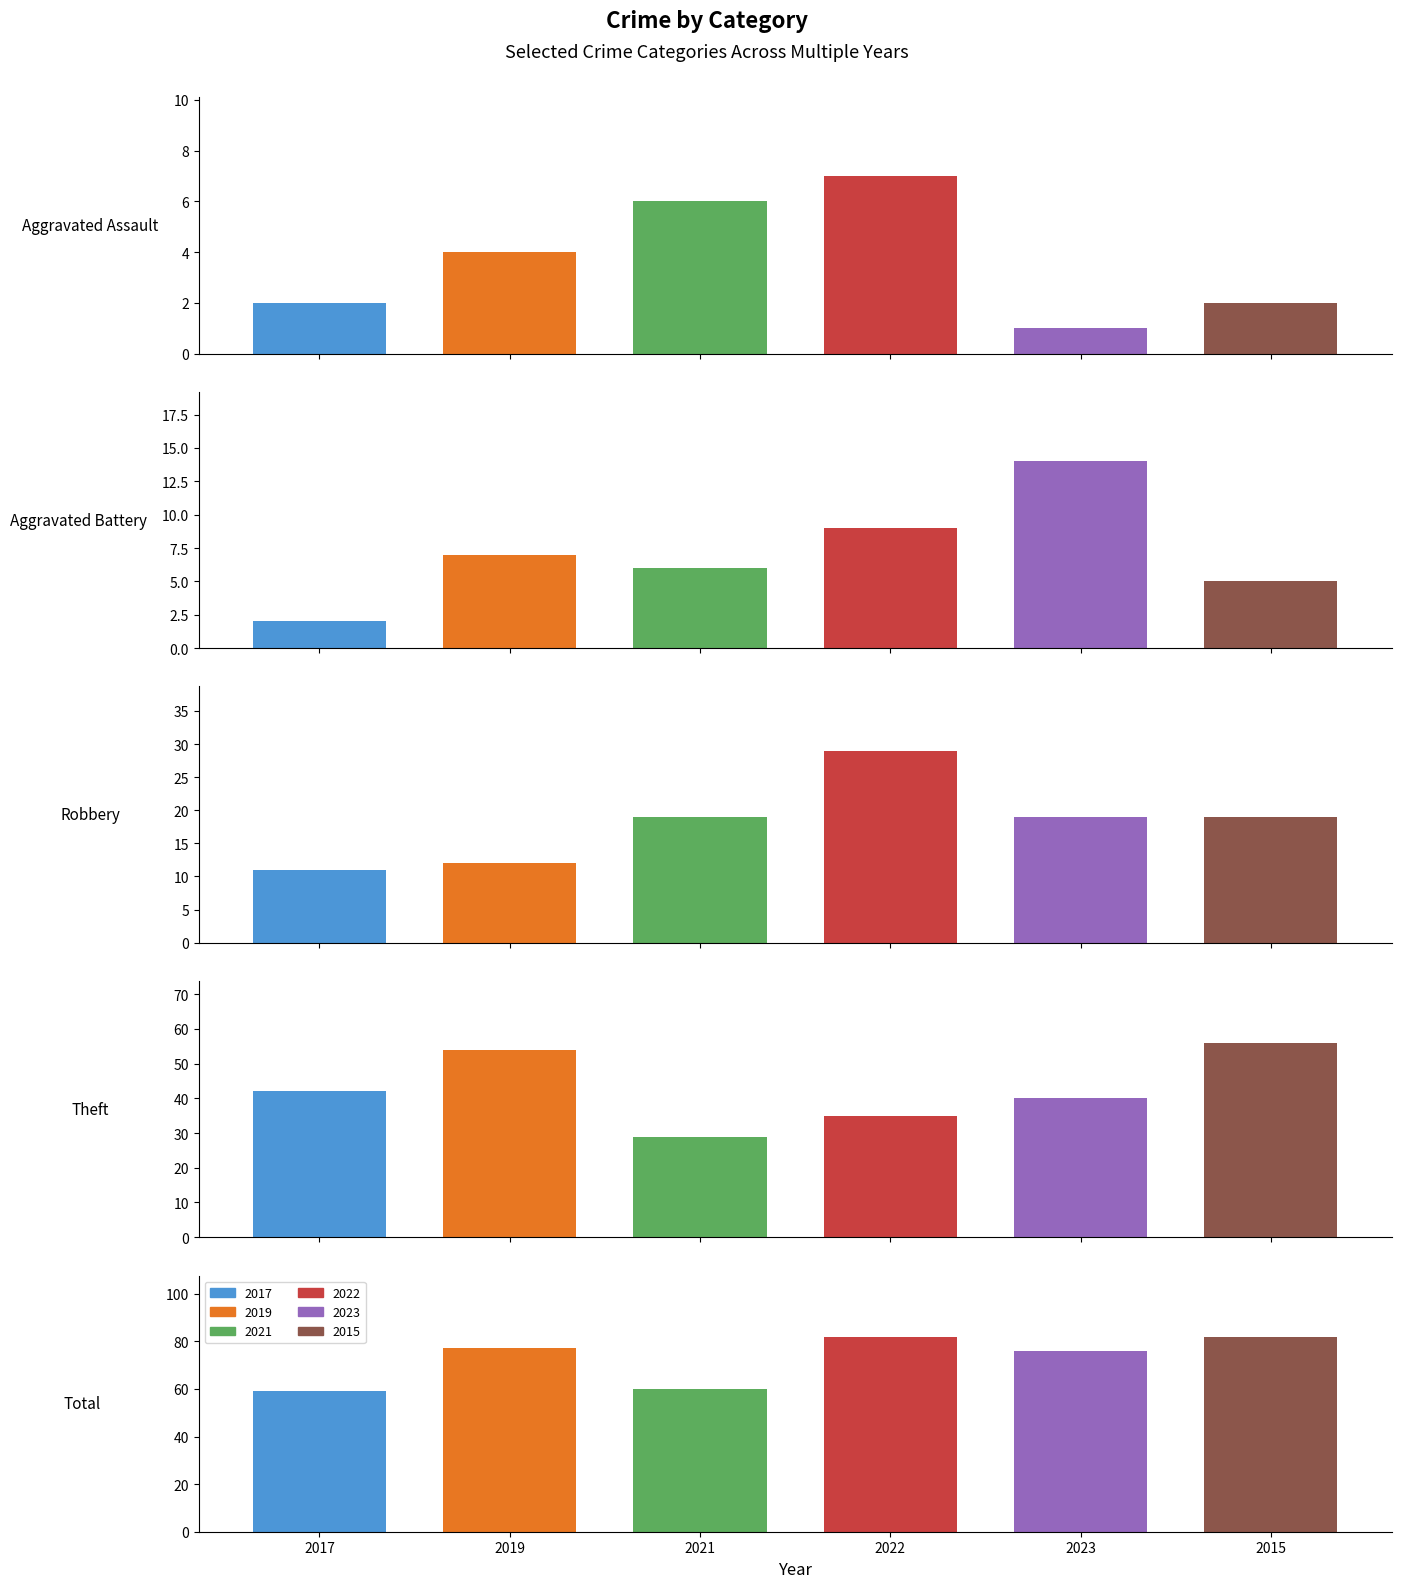

Which label corresponds to the largest value in the chart?

Total